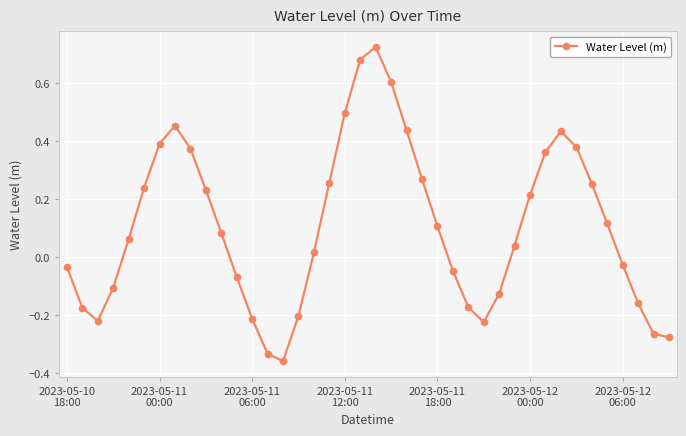

How many interior local peaks (higher than both neighbors) does the data have?

3